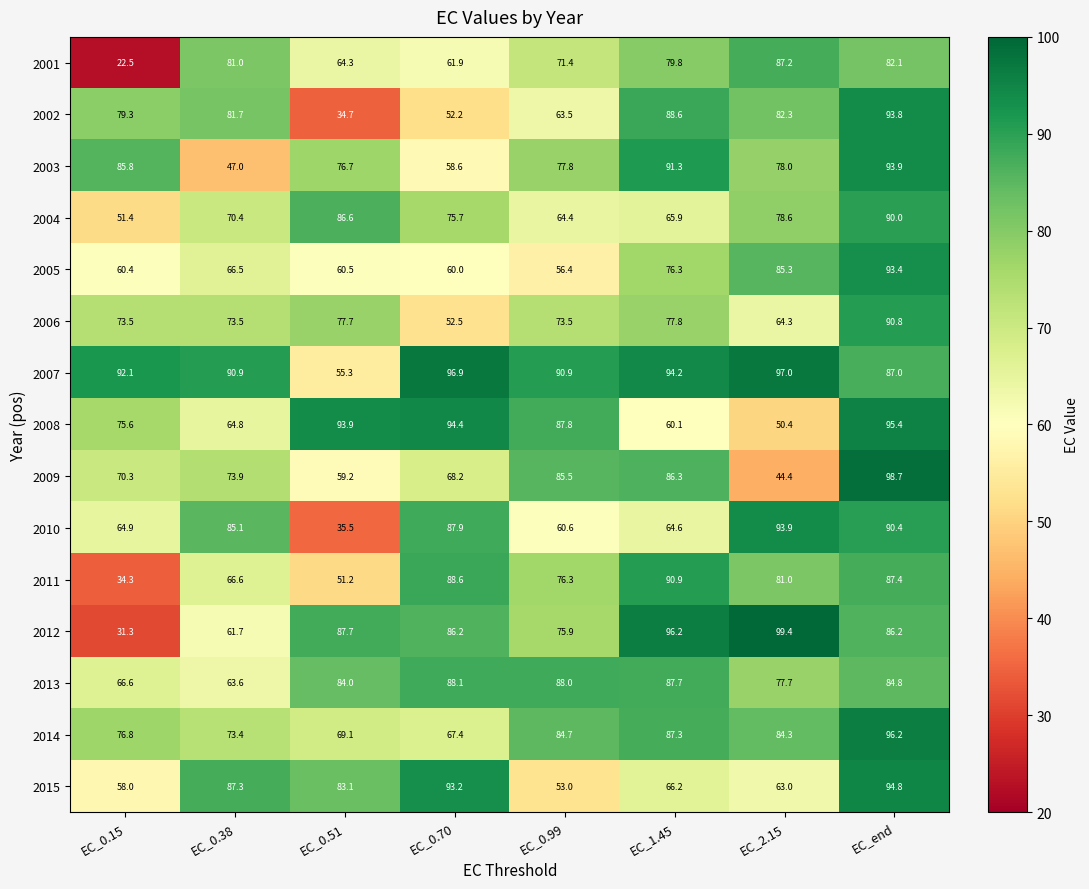

Between EC_1.45 and EC_2.15, which series saw the biggest shift?

2009